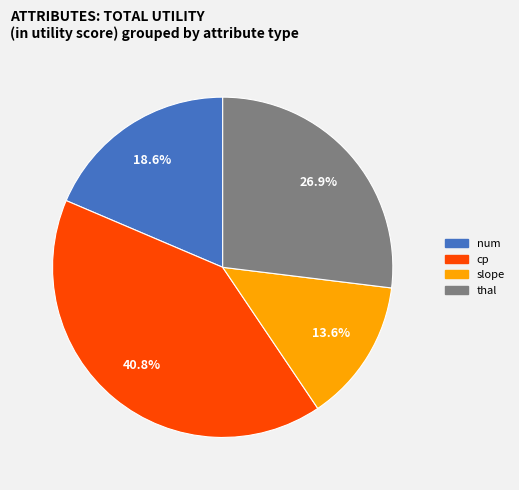

Is there any slice that represents more than half of the pie?

No